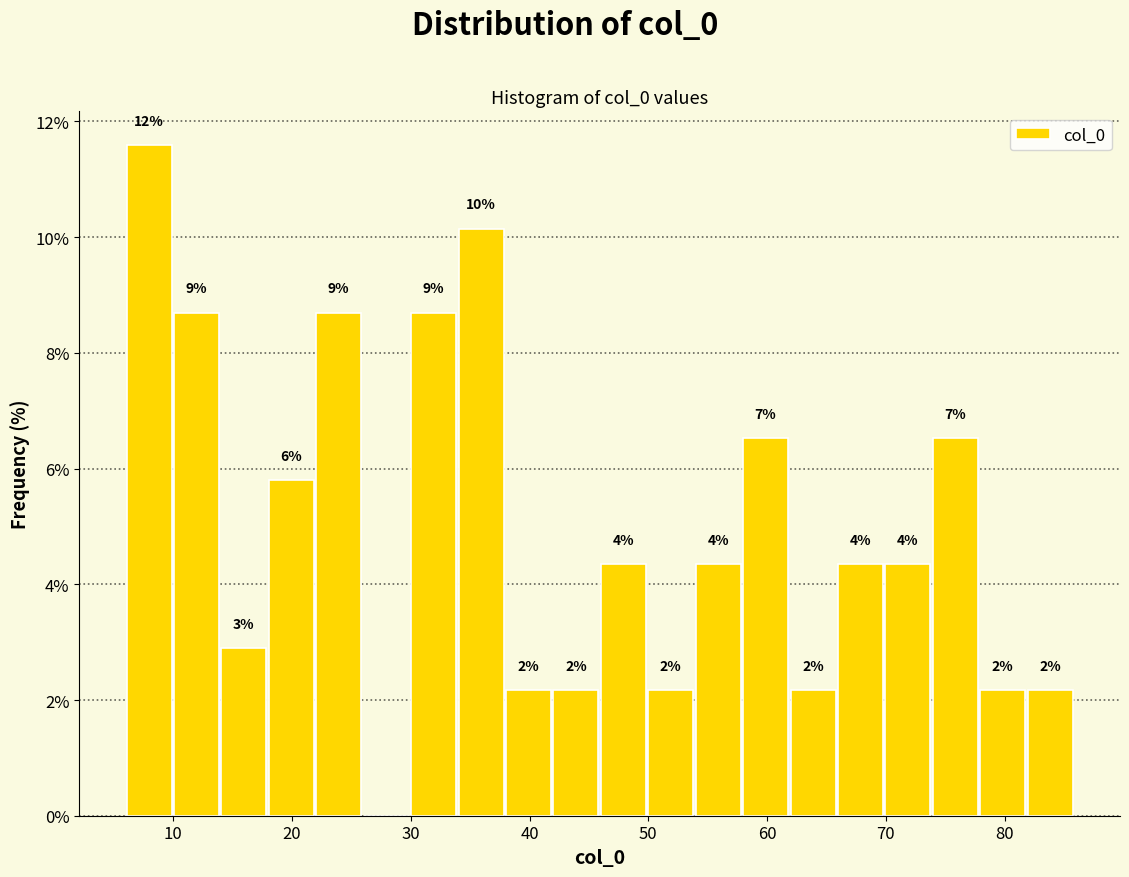

Read against the x-axis, roughly where is the centre of the tallest bar?

8